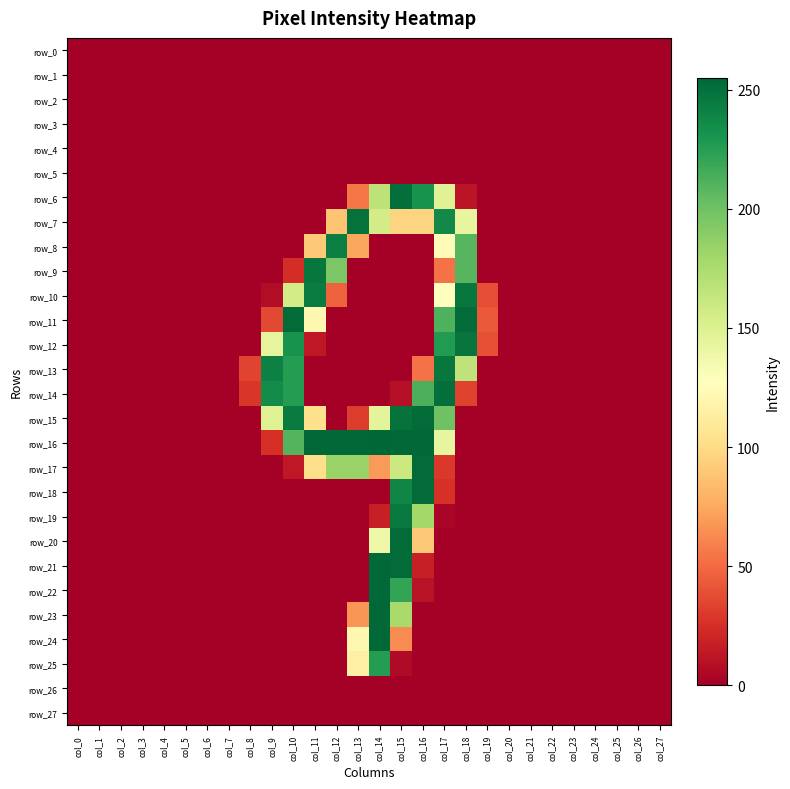

Is it true that row_9 equals 195 at col_12?

True